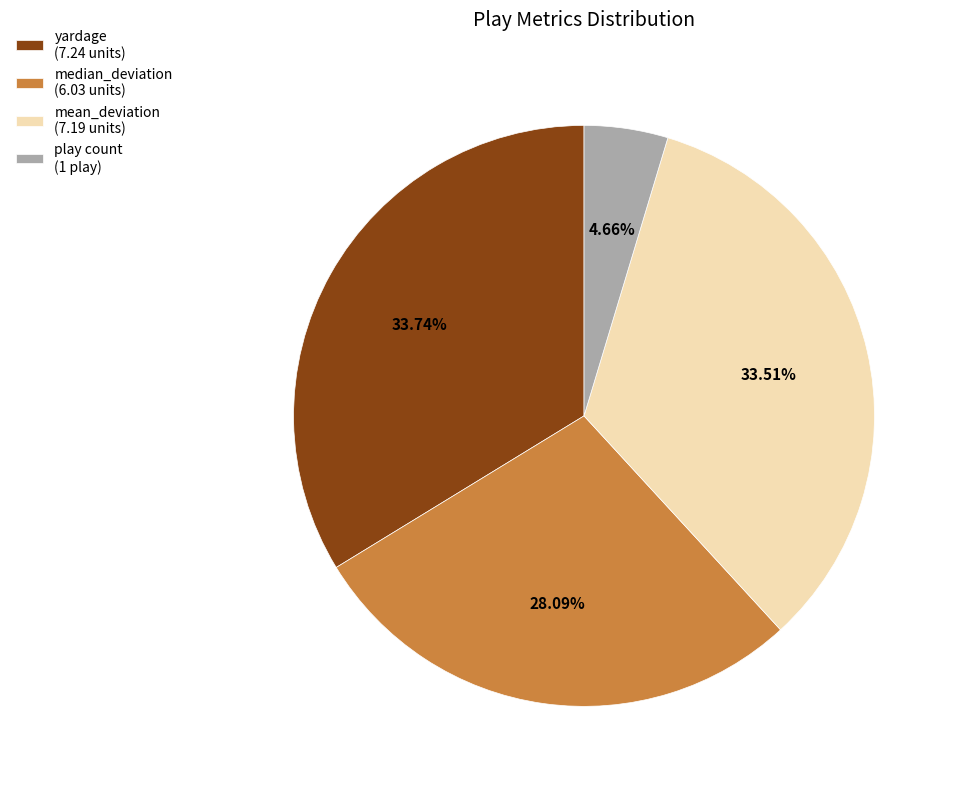

Does mean_deviation (7.19 units) account for over 50% of the chart?

No